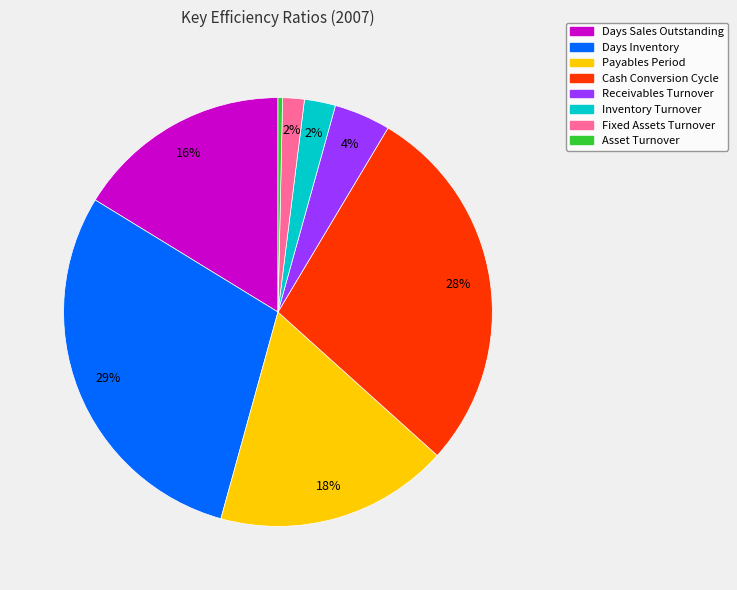

Which category has the biggest portion of the pie?

Days Inventory